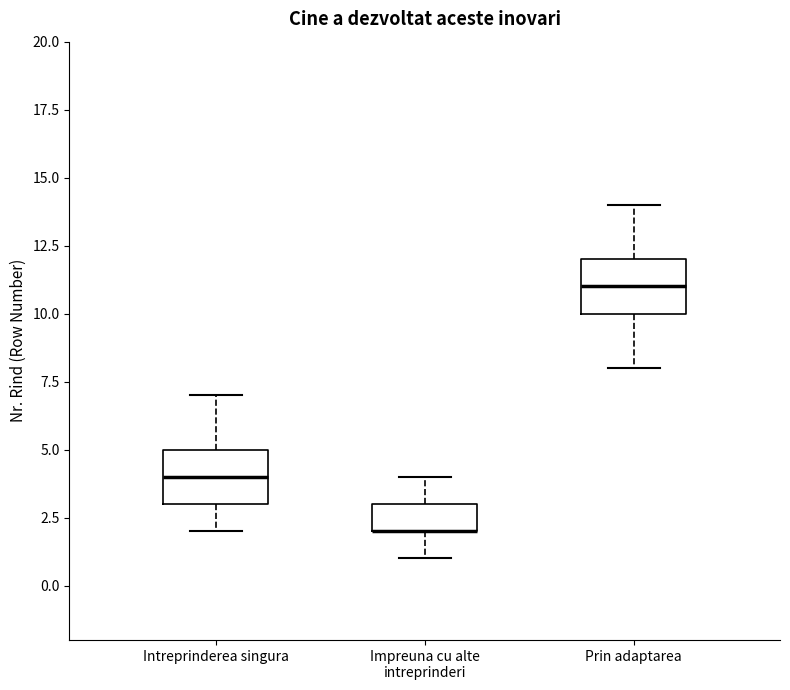

Reading left to right, read every box against the y-axis: the position of its median line, the range the box covers, and the ends of its whiskers. The values are not printed on the chart, so give them approximately, as read against the axis.

Intreprinderea singura: median 4, box 3 to 5, whiskers 2 to 7
Impreuna cu alte intreprinderi: median 2 (drawn on the box's lower edge), box 2 to 3, whiskers 1 to 4
Prin adaptarea: median 11, box 10 to 12, whiskers 8 to 14